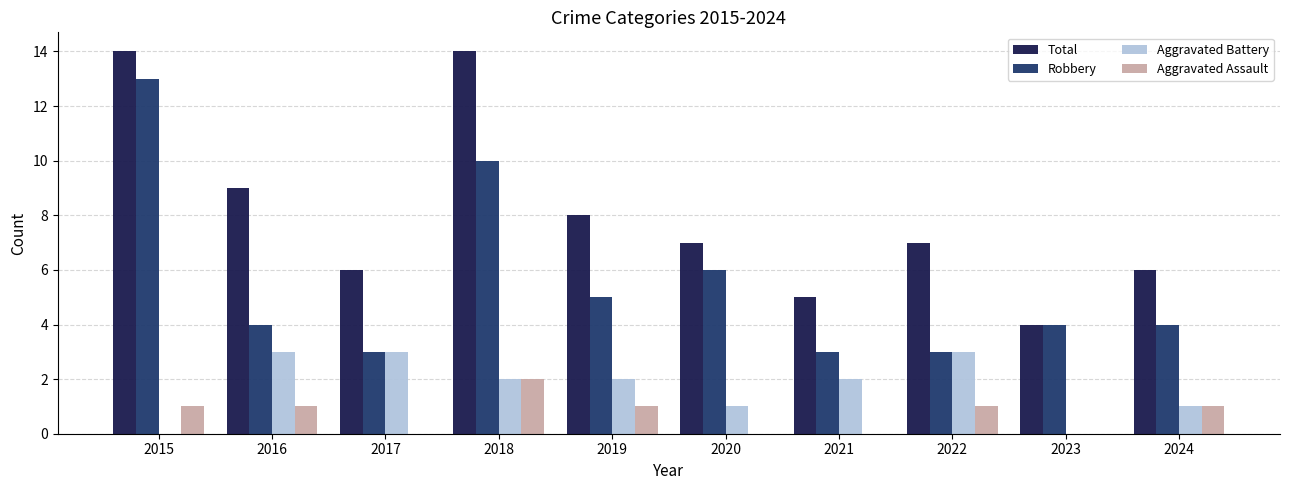

Which series changed the most between 2015 and 2022?

Robbery